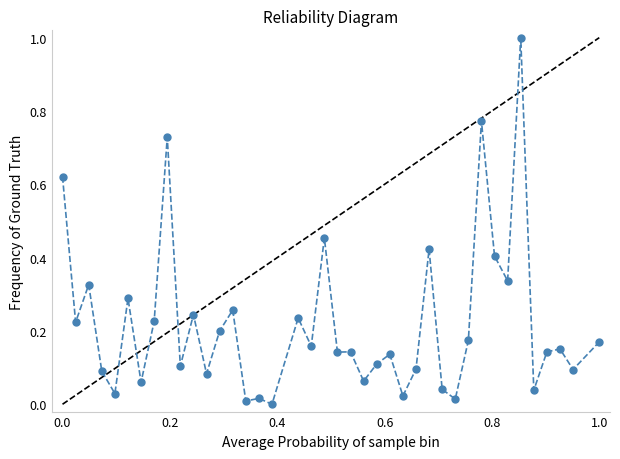

What is the sum of all values?

8.8